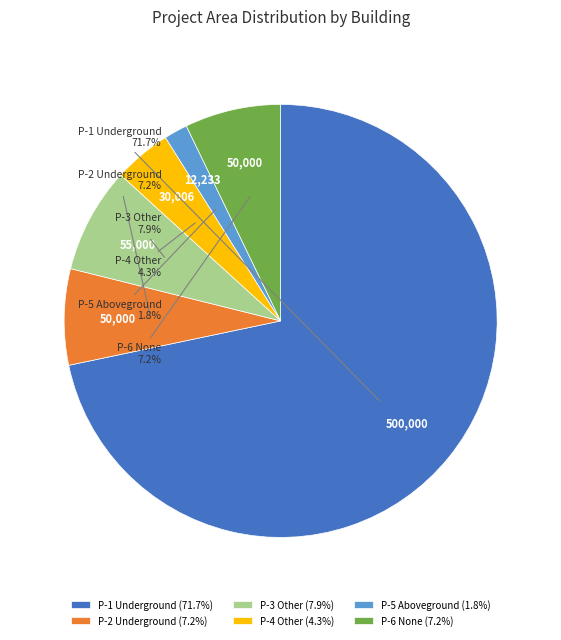

Which has a higher value, P-4 Other or P-2 Underground?

P-2 Underground